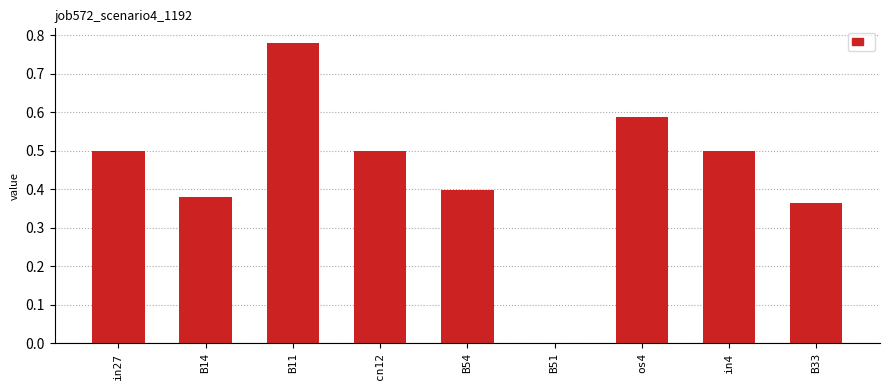

What is the change in value from in27 to B51?

-0.5